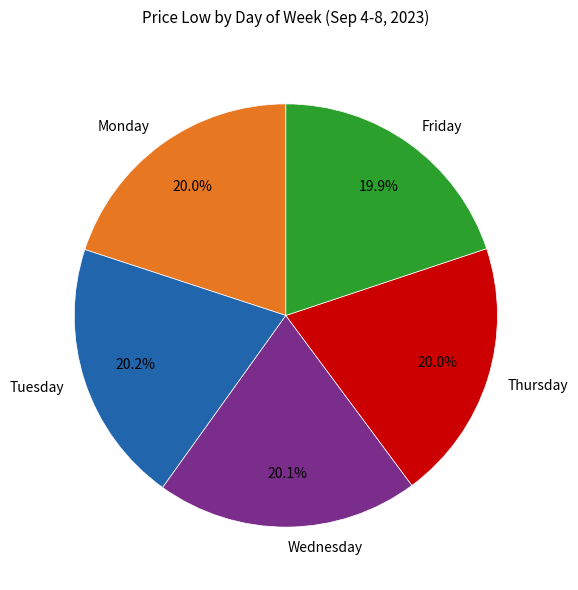

Count the number of slices in the pie.

5